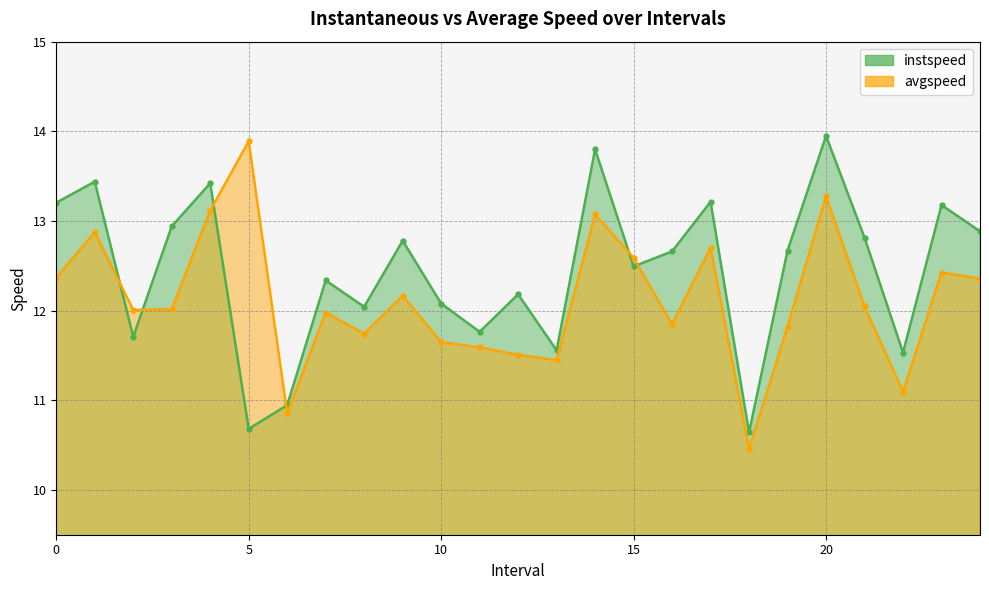

At 0.0, list the series in order from smallest to largest.

avgspeed, instspeed